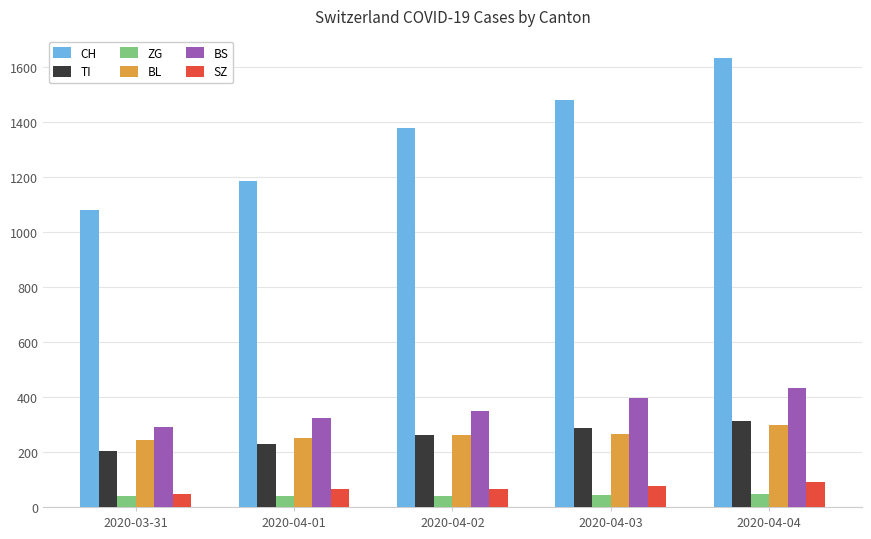

What is the total value across all series at 2020-03-31?

1902